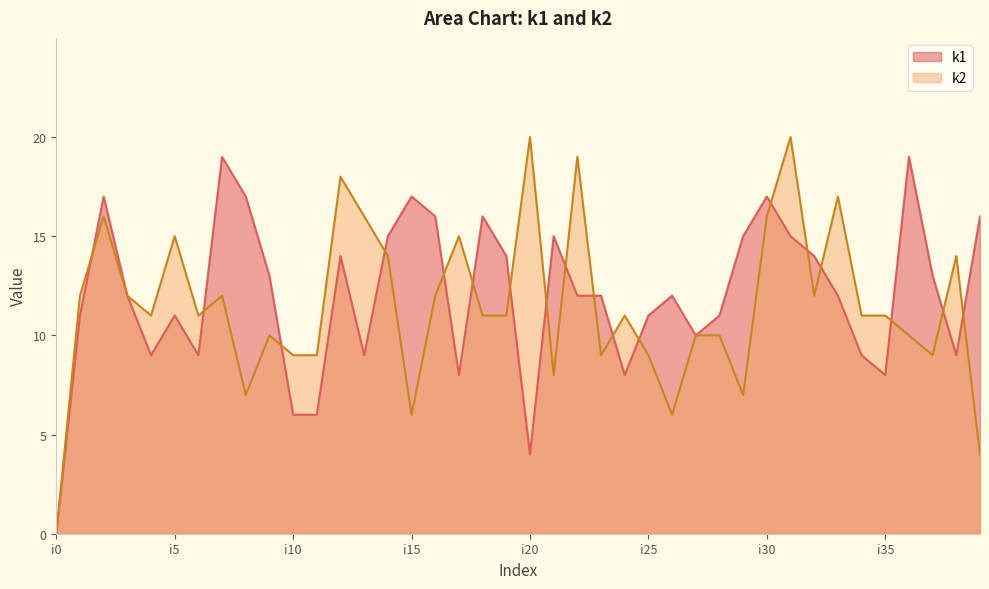

At which label does k2 first exceed 11?

i1